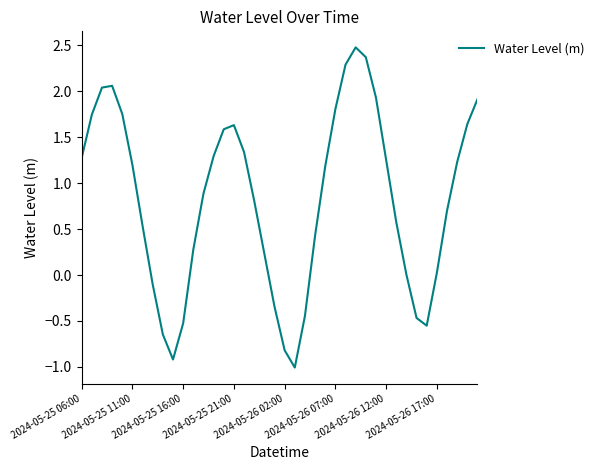

What is the maximum value shown in the chart?

2.5